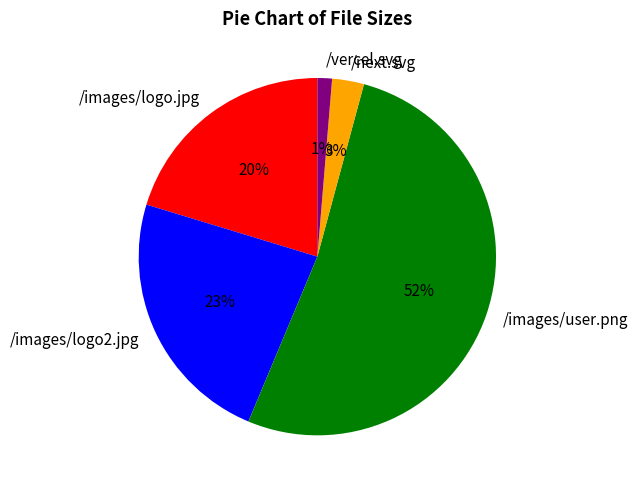

Which has a higher value, /images/logo2.jpg or /vercel.svg?

/images/logo2.jpg